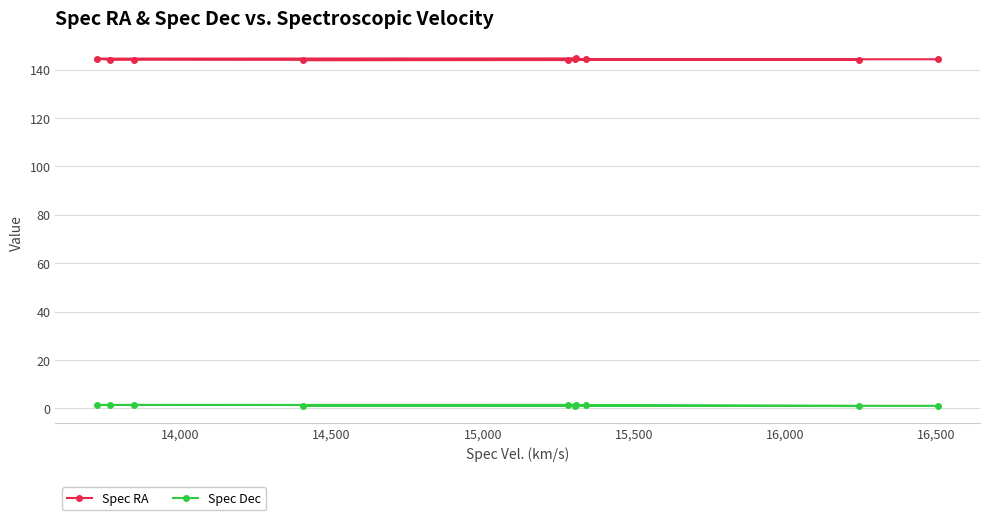

How many distinct data groups are displayed?

2